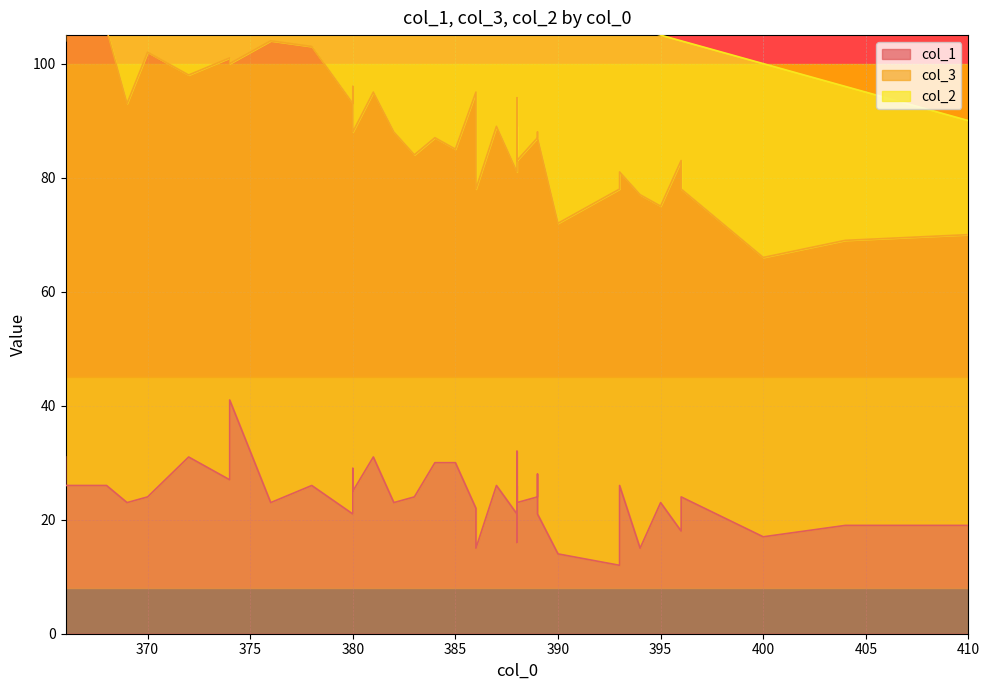

True or false: col_2 and col_3 intersect in this chart.

False